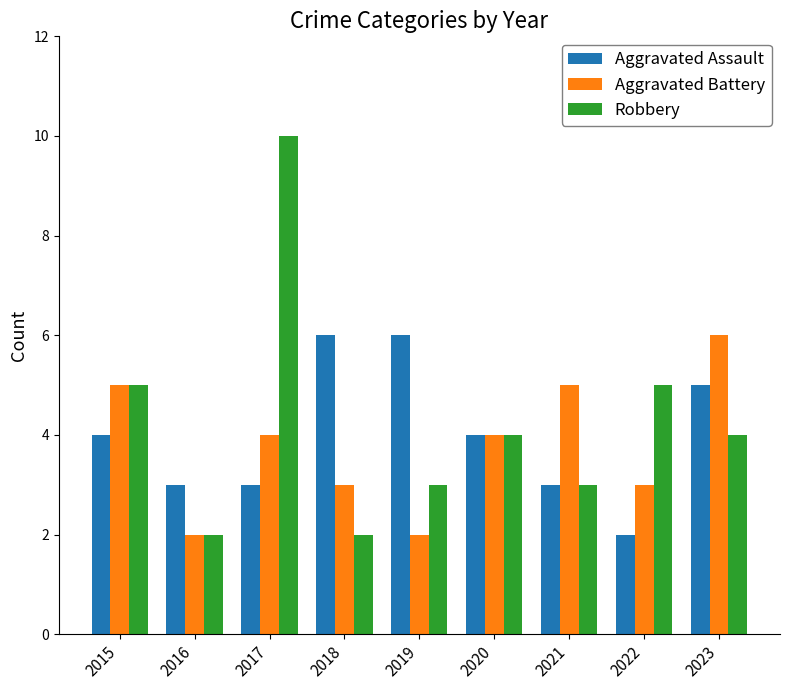

At which category is the sum across all series the highest?

2017